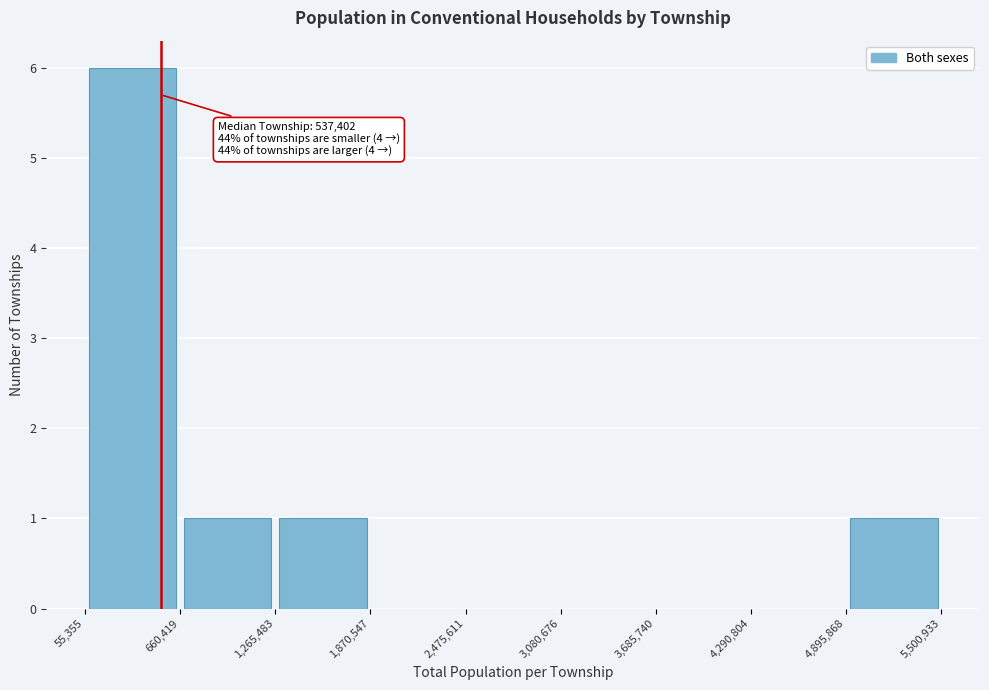

Which range on the x-axis has the tallest bar?

55,355 to 660,419